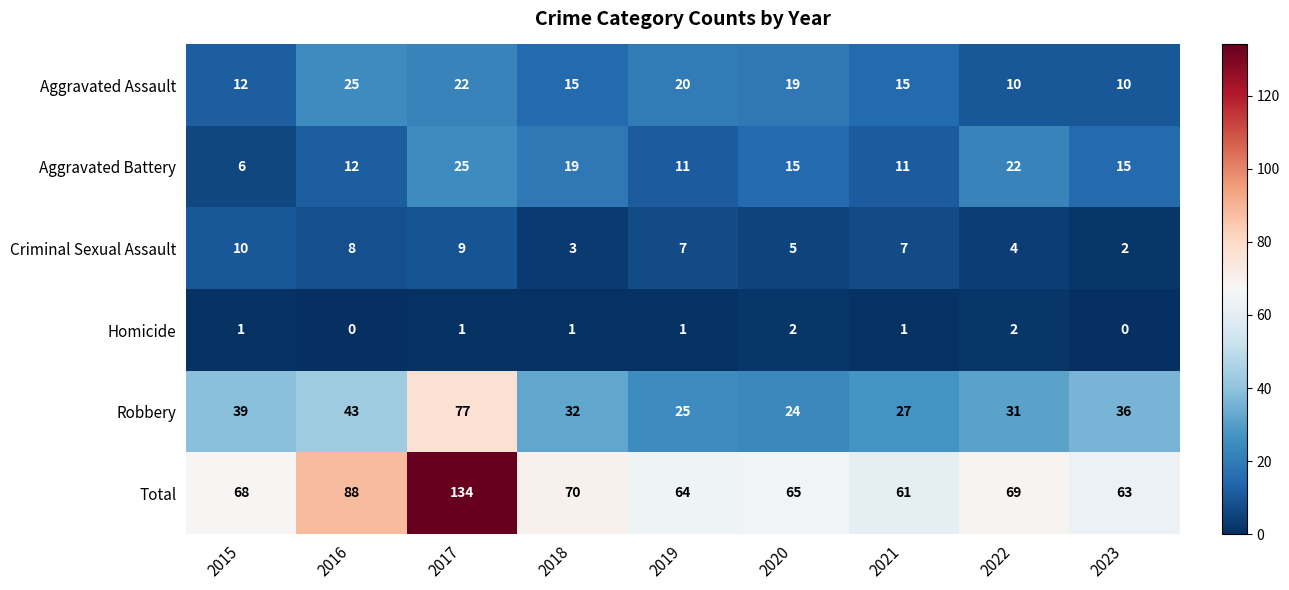

Is it true that Aggravated Assault equals 22 at 2017?

True